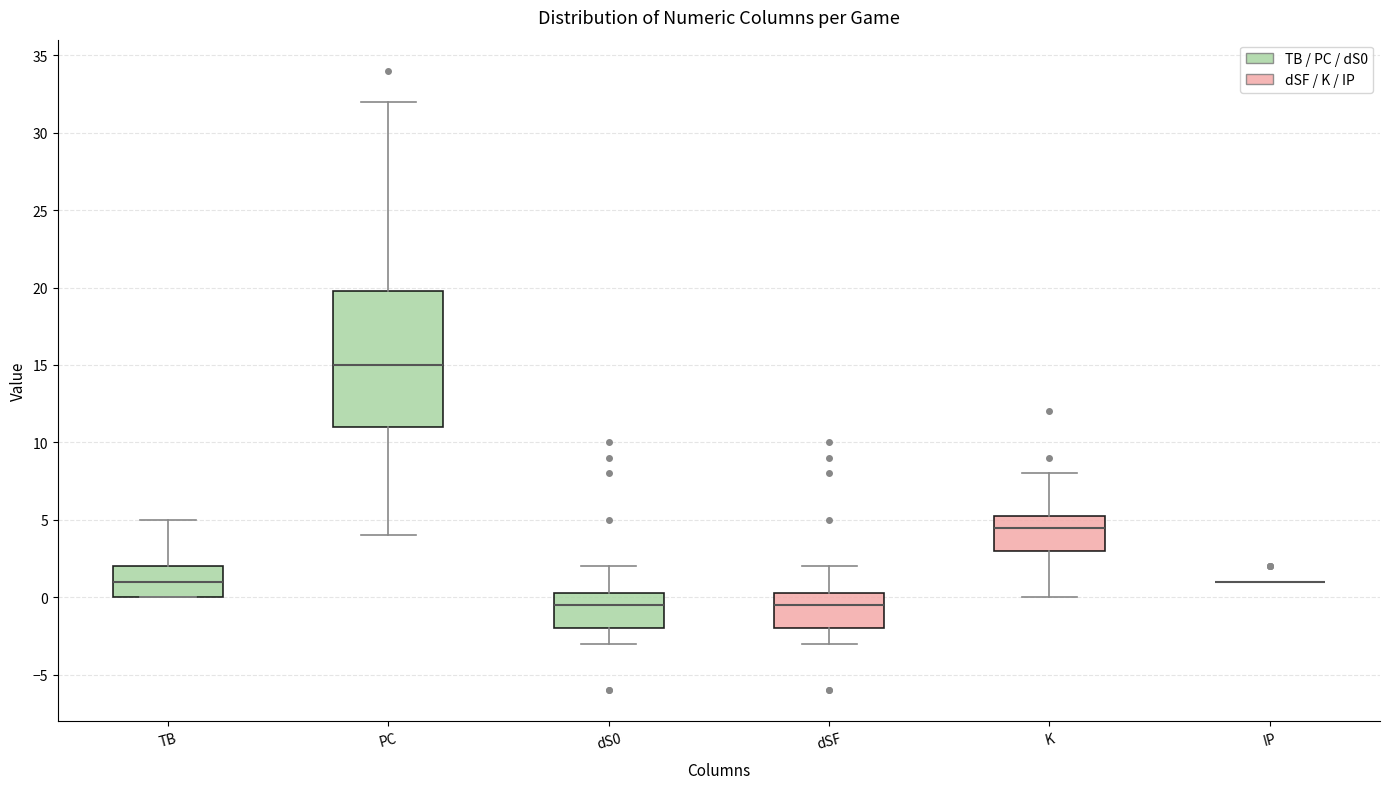

Which box is the tallest, from its lower edge to its upper edge?

PC